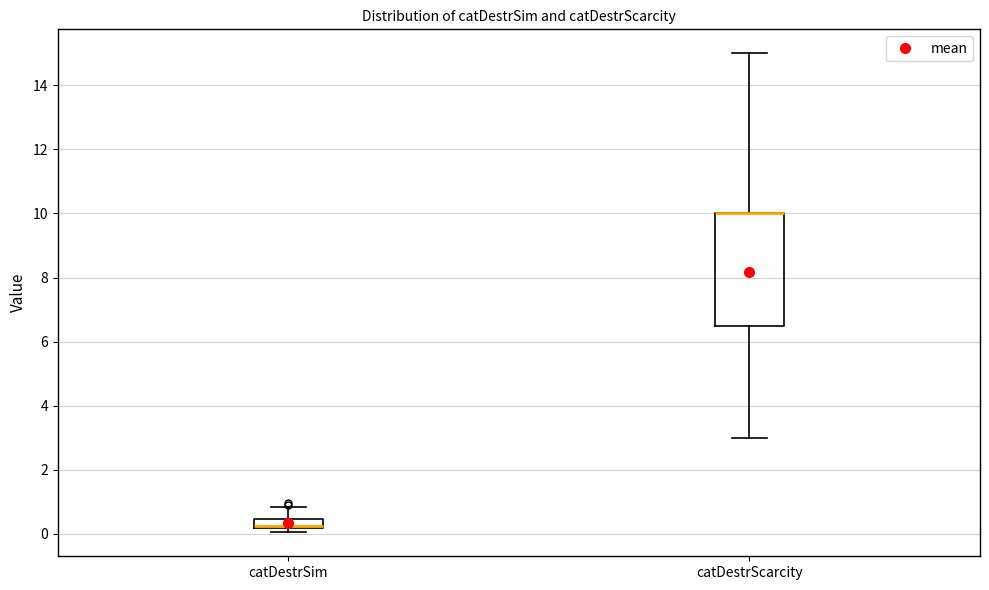

Where is the upper edge of the box for catDestrScarcity on the y-axis? The values are not printed on the chart, so give them approximately, as read against the axis.

10.0